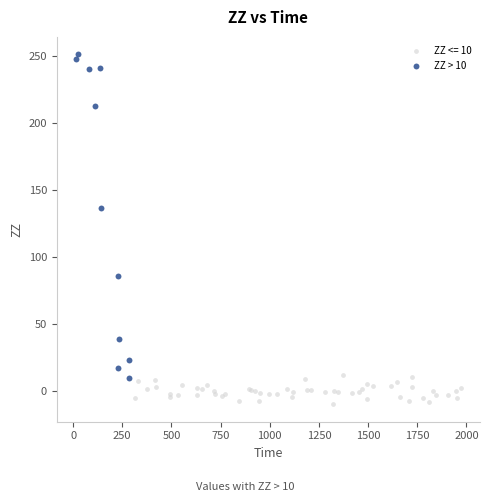

Which series contains the highest Y value?

ZZ > 10